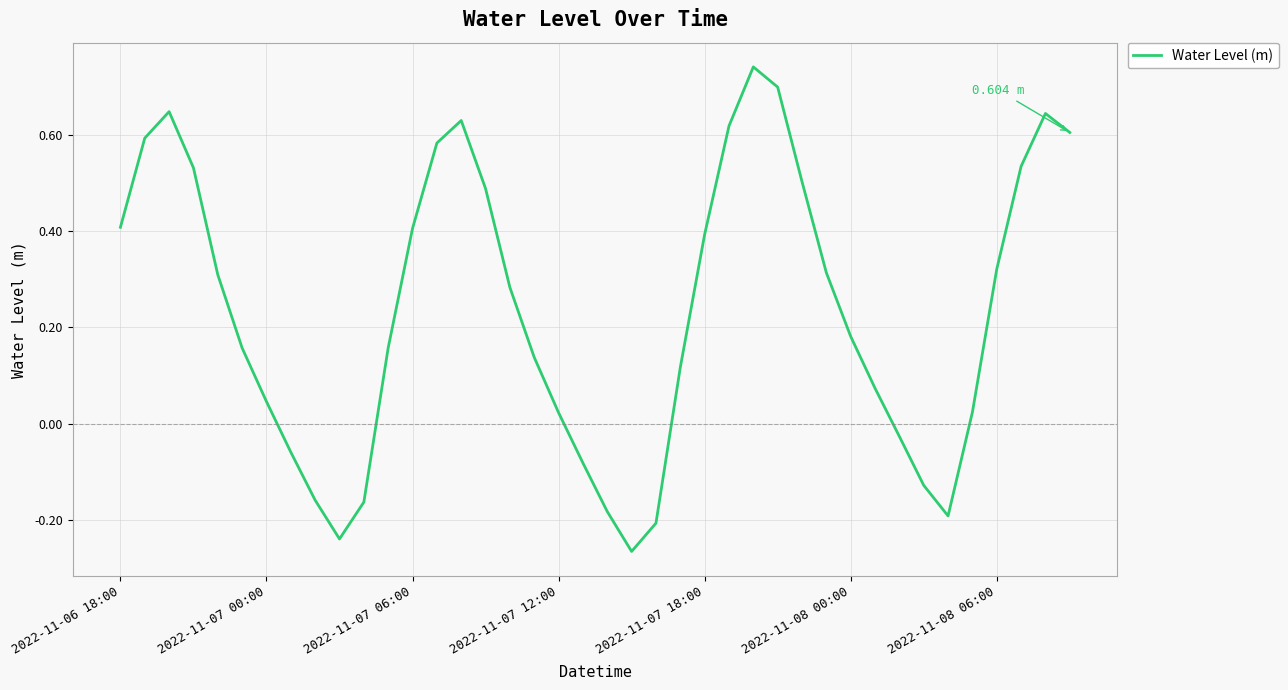

Count the number of categories in the chart.

40